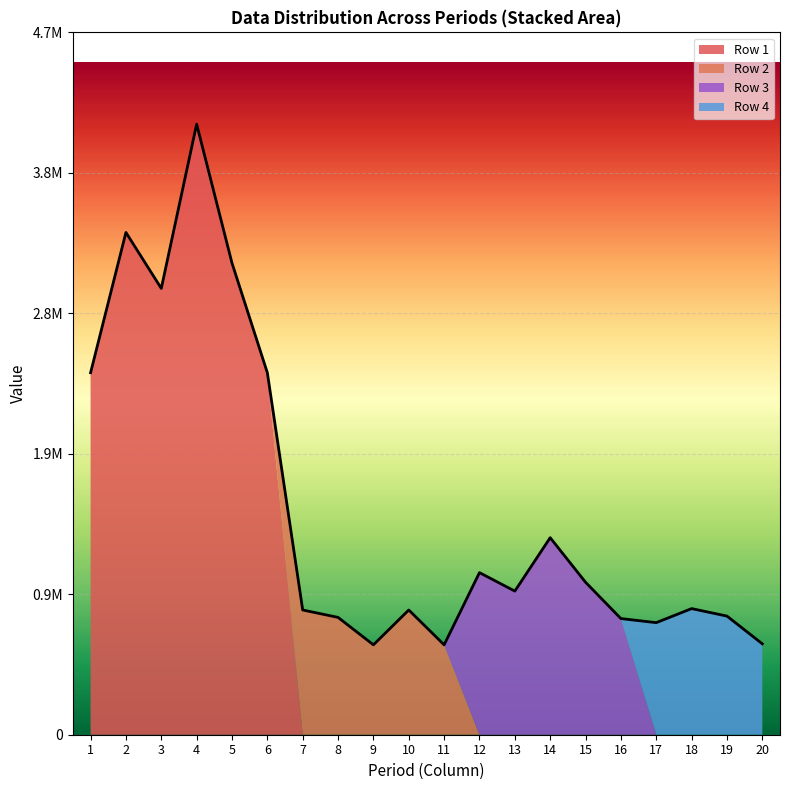

Between 1 and 2, which series saw the biggest shift?

Row 1